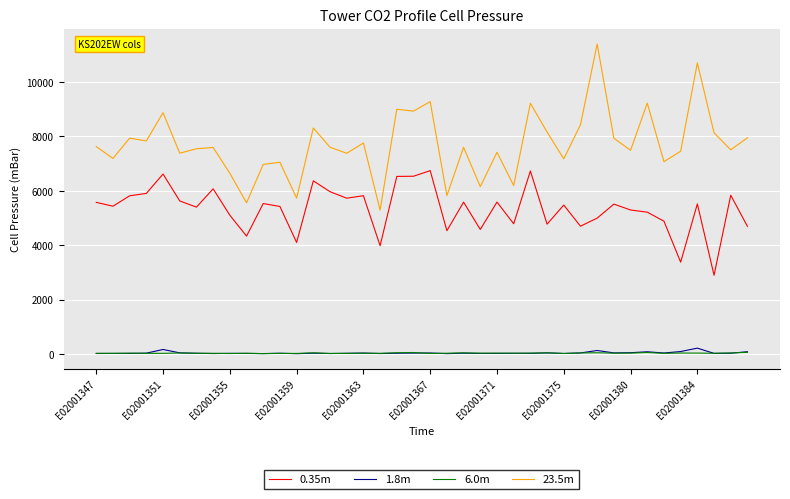

In 23.5m, how many points are higher than both neighbors (excluding endpoints)?

14